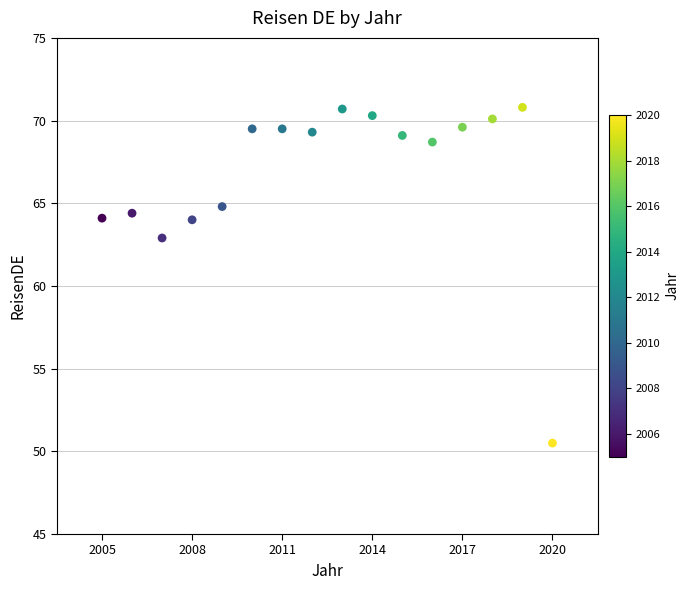

What is the range of X values (max minus min)?

15.0